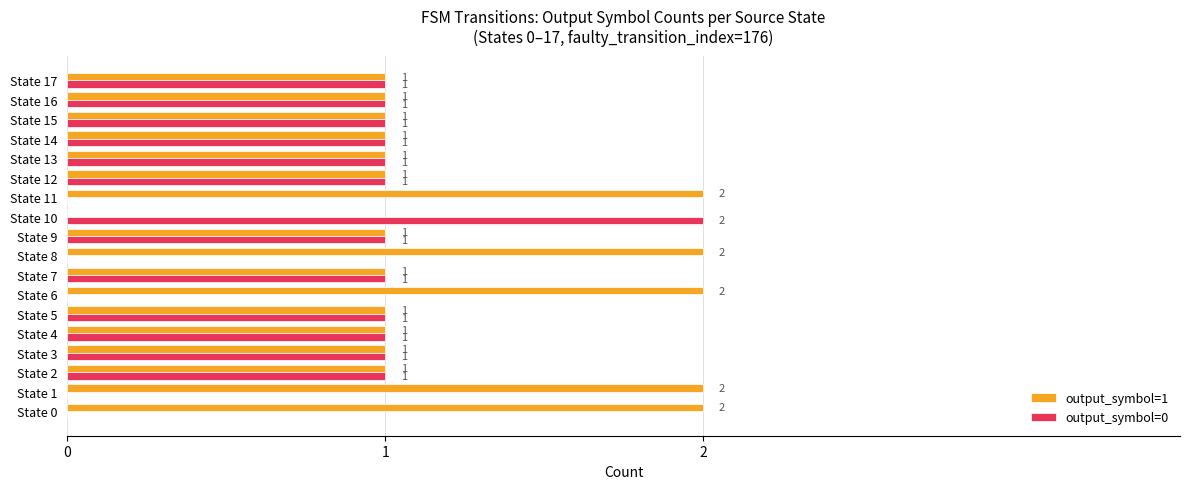

What is the sum of all output_symbol=1 values?

22